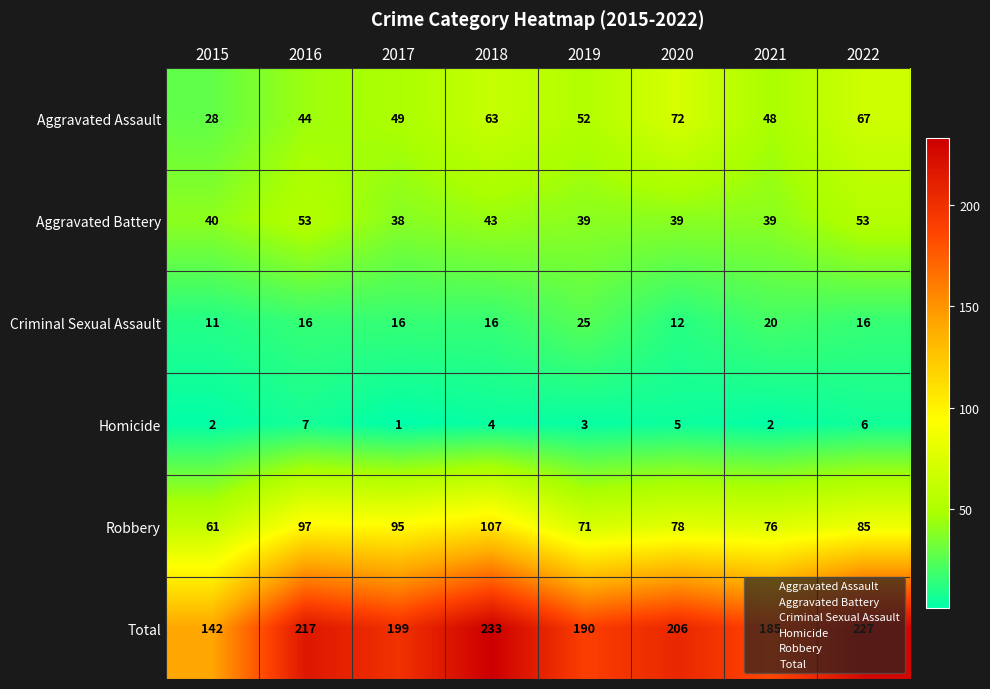

Which series changed the most between 2017 and 2018?

Total